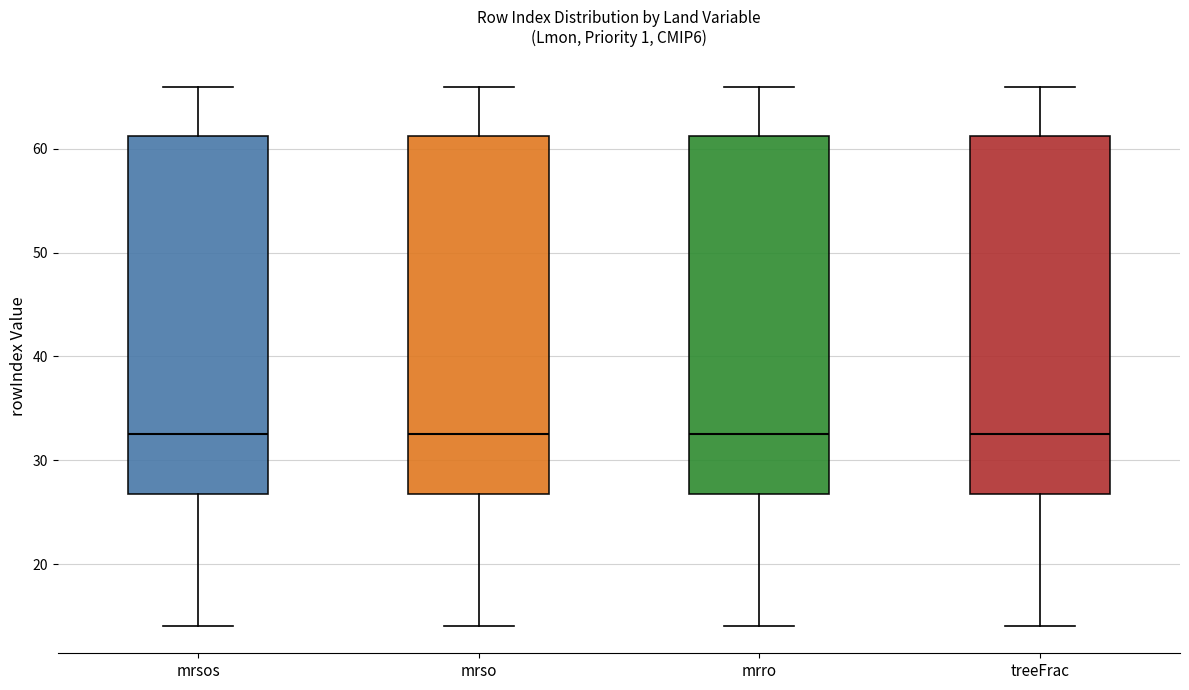

Reading left to right, read every box against the y-axis: the position of its median line, the range the box covers, and the ends of its whiskers. The values are not printed on the chart, so give them approximately, as read against the axis.

mrsos: median 33, box 27 to 61, whiskers 14 to 66
mrso: median 33, box 27 to 61, whiskers 14 to 66
mrro: median 33, box 27 to 61, whiskers 14 to 66
treeFrac: median 33, box 27 to 61, whiskers 14 to 66